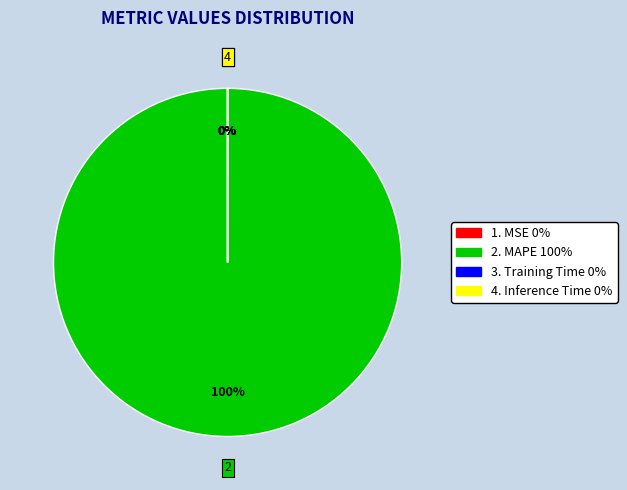

To the nearest percent, what is the difference between the largest and smallest slice percentages?

100%